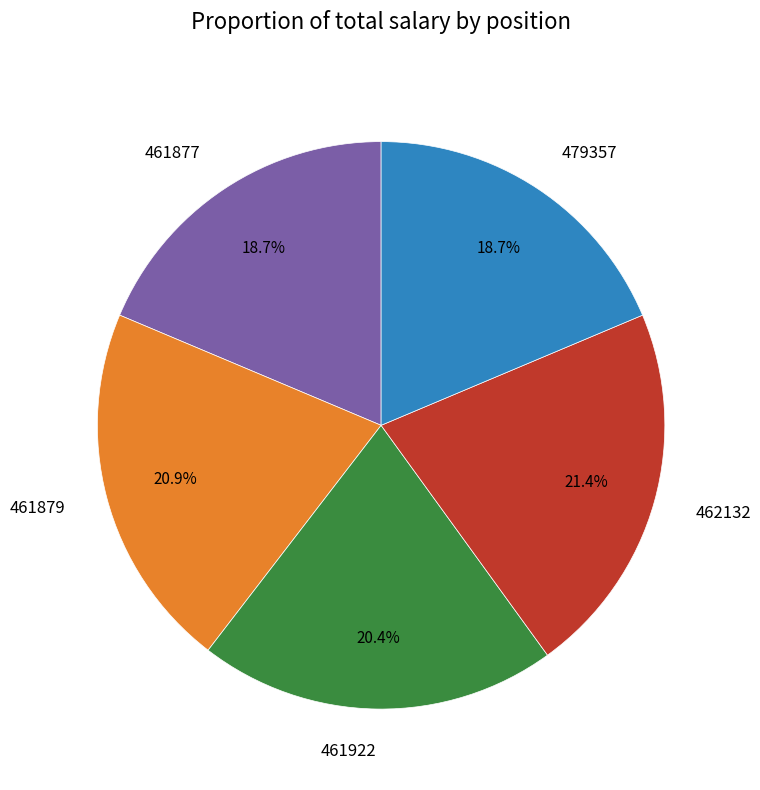

To the nearest percent, what is the difference between the largest and smallest slice percentages?

3%